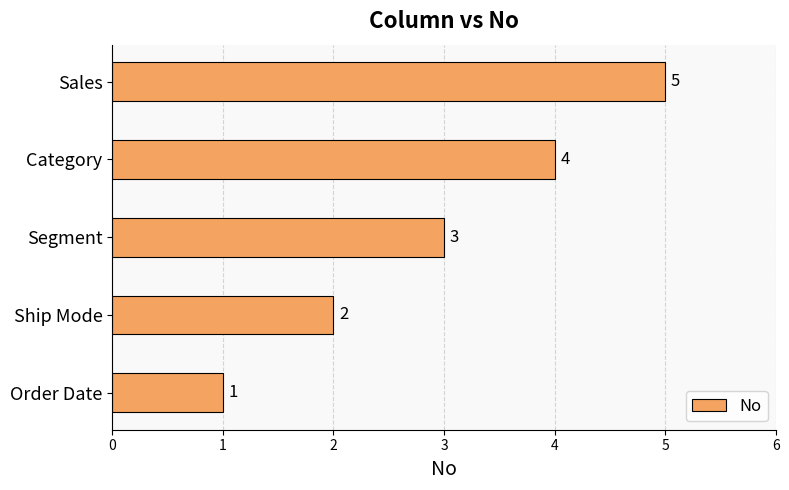

Count the number of categories in the chart.

5